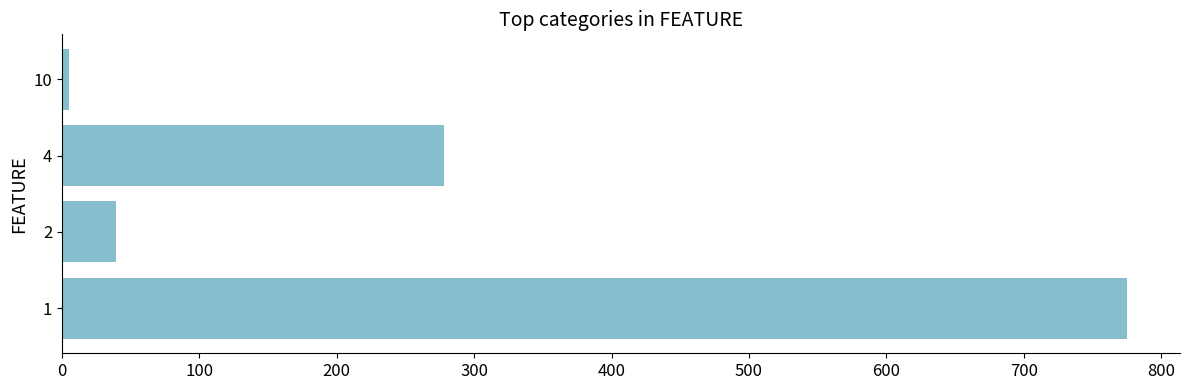

Is it true that the value at 4 is 278?

True